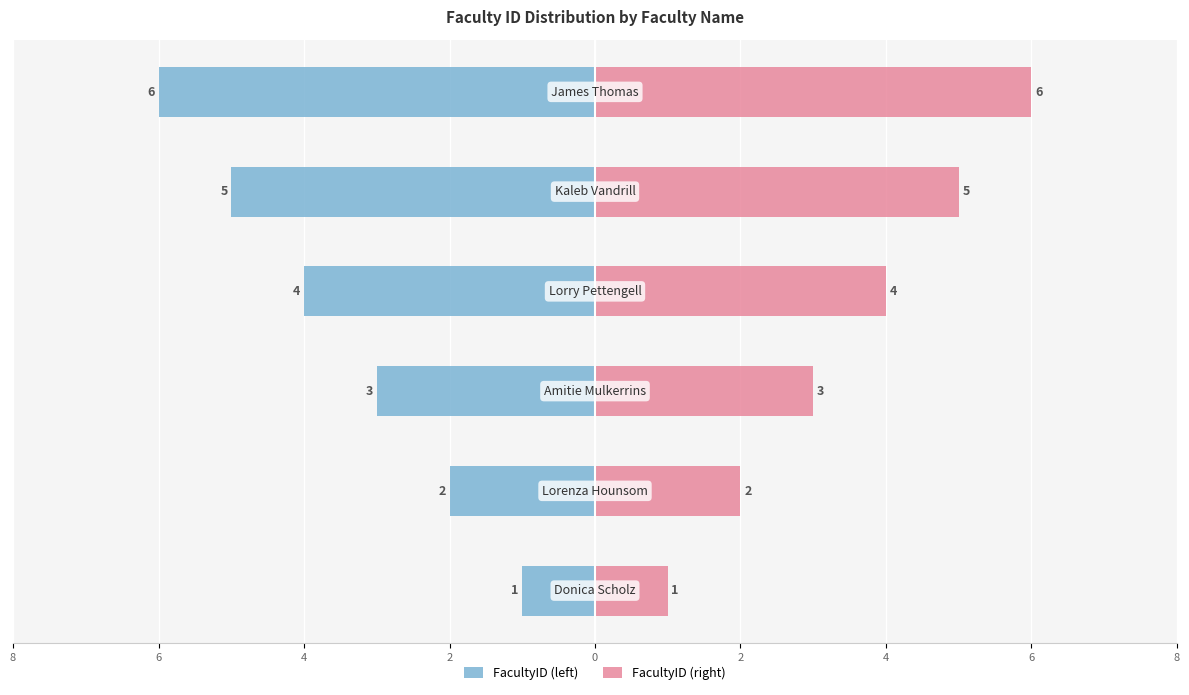

Are the bars horizontal?

Yes